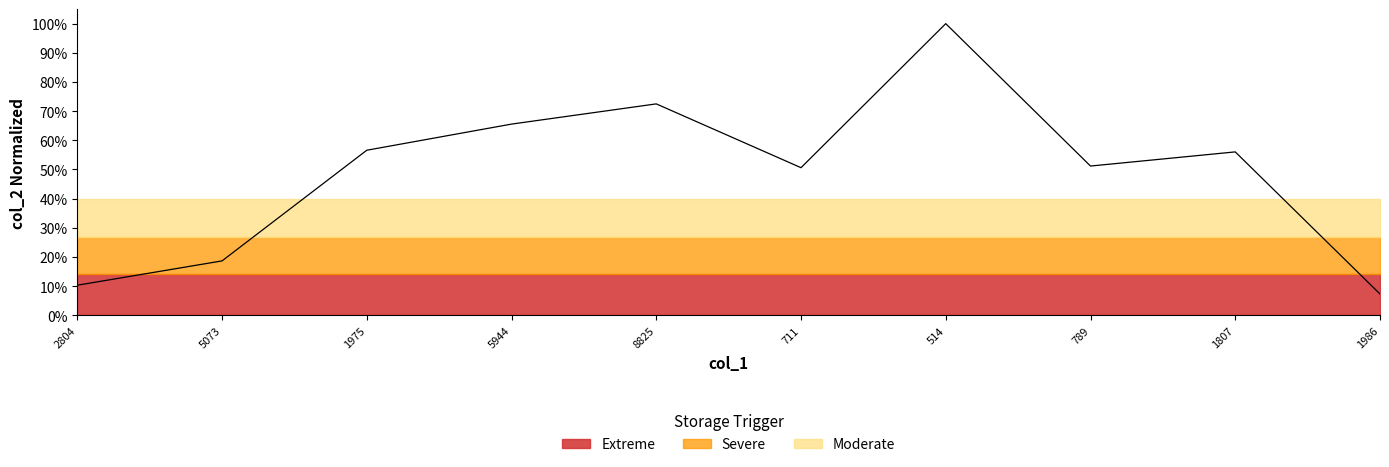

Rank the categories by value from lowest to highest.

1986, 2804, 5073, 711, 789, 1807, 1975, 5944, 8825, 514